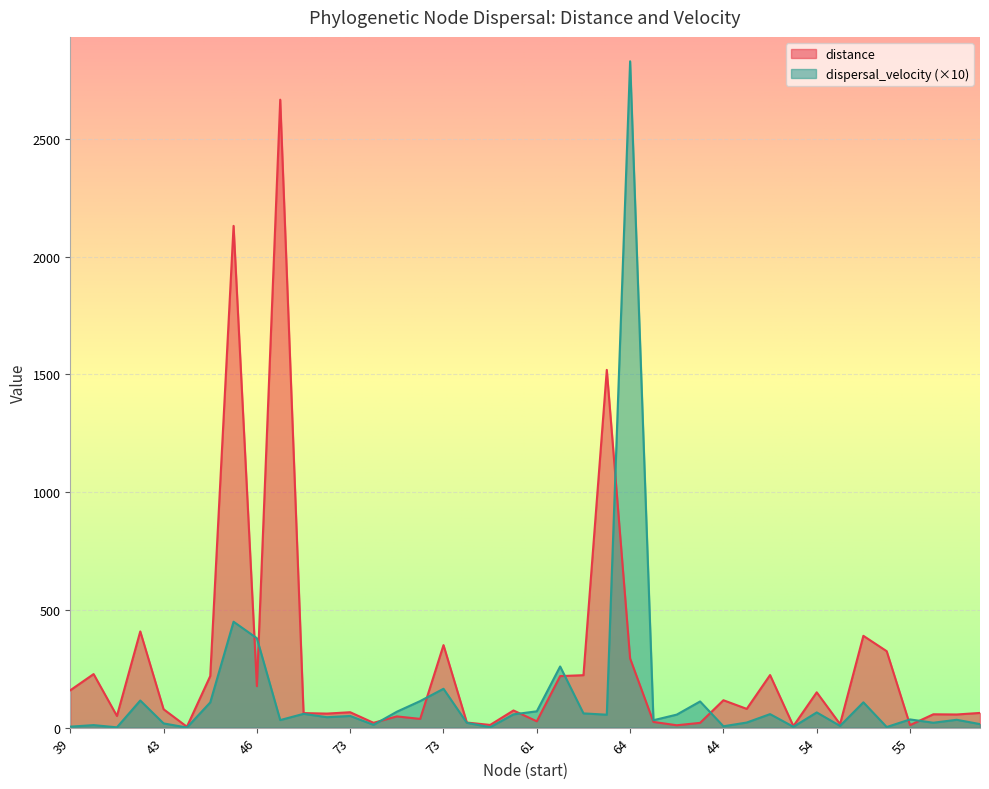

How many data points in dispersal_velocity are above 49?

20